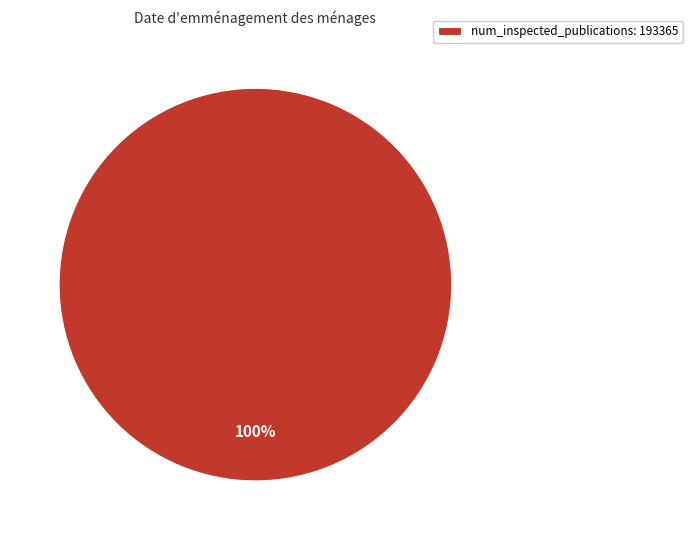

True or false: num_inspected_publications: 193365 accounts for 100% of the total.

True